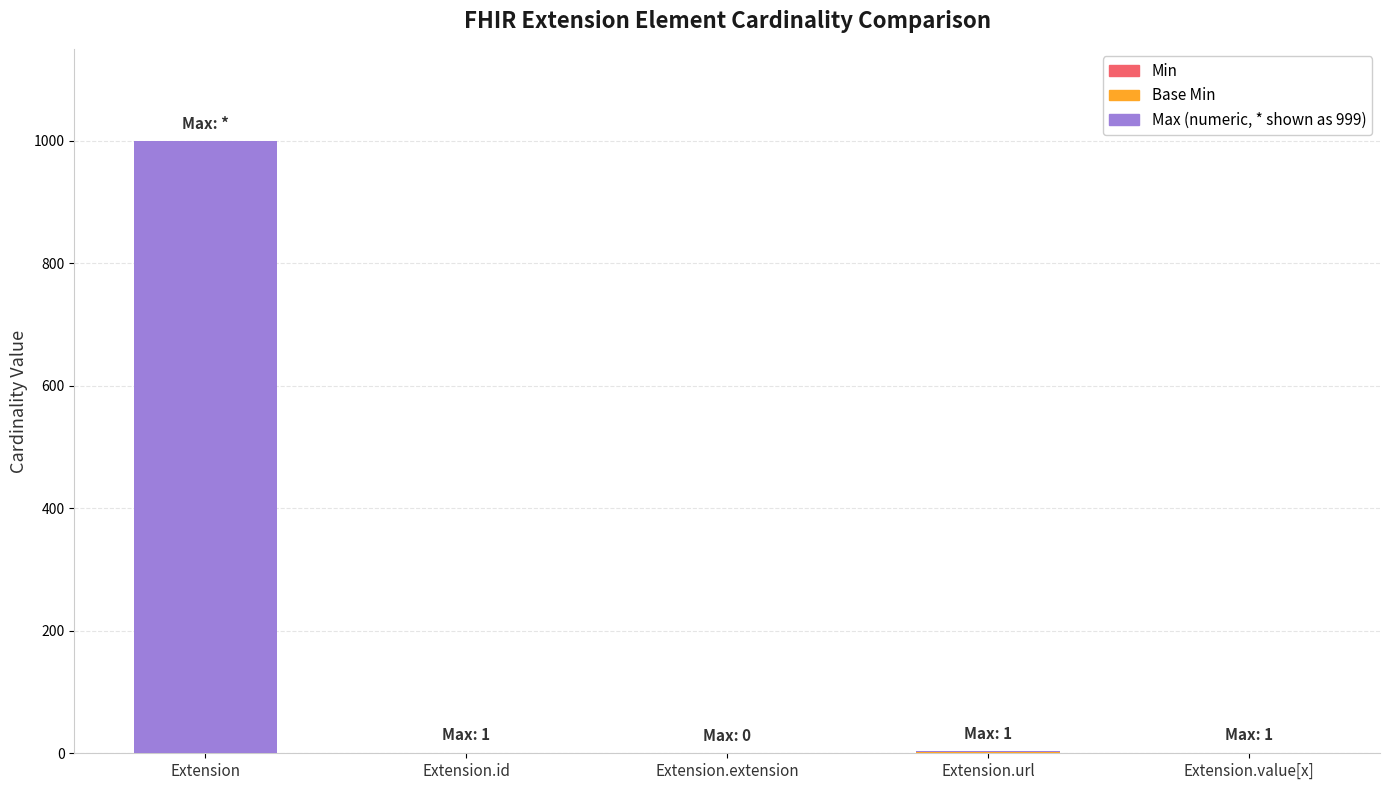

At which category is the sum across all series the highest?

Extension